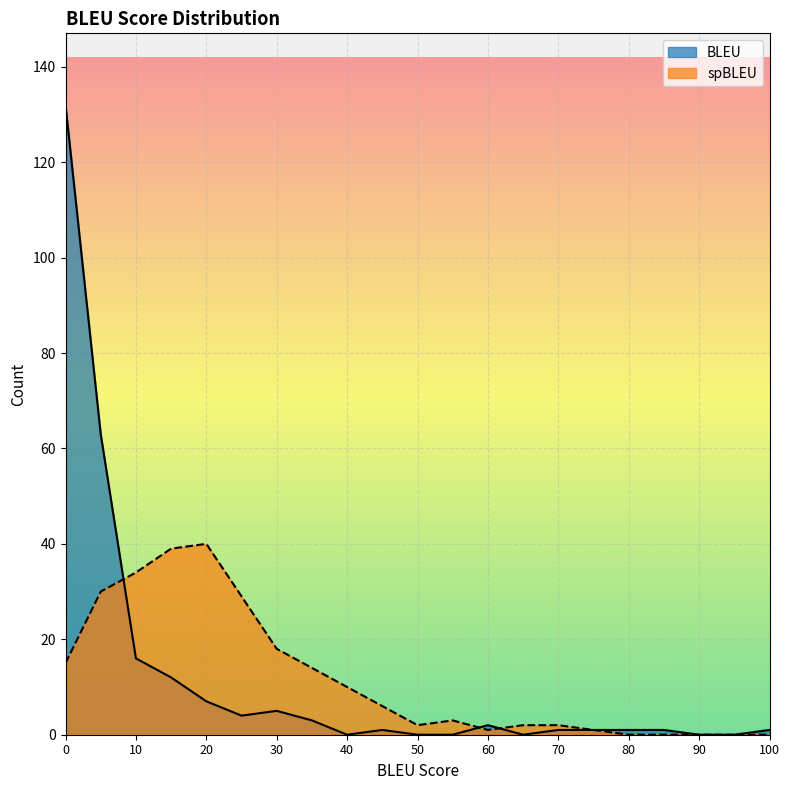

Between which two adjacent categories do BLEU_count and spBLEU_count first intersect?

5 and 10